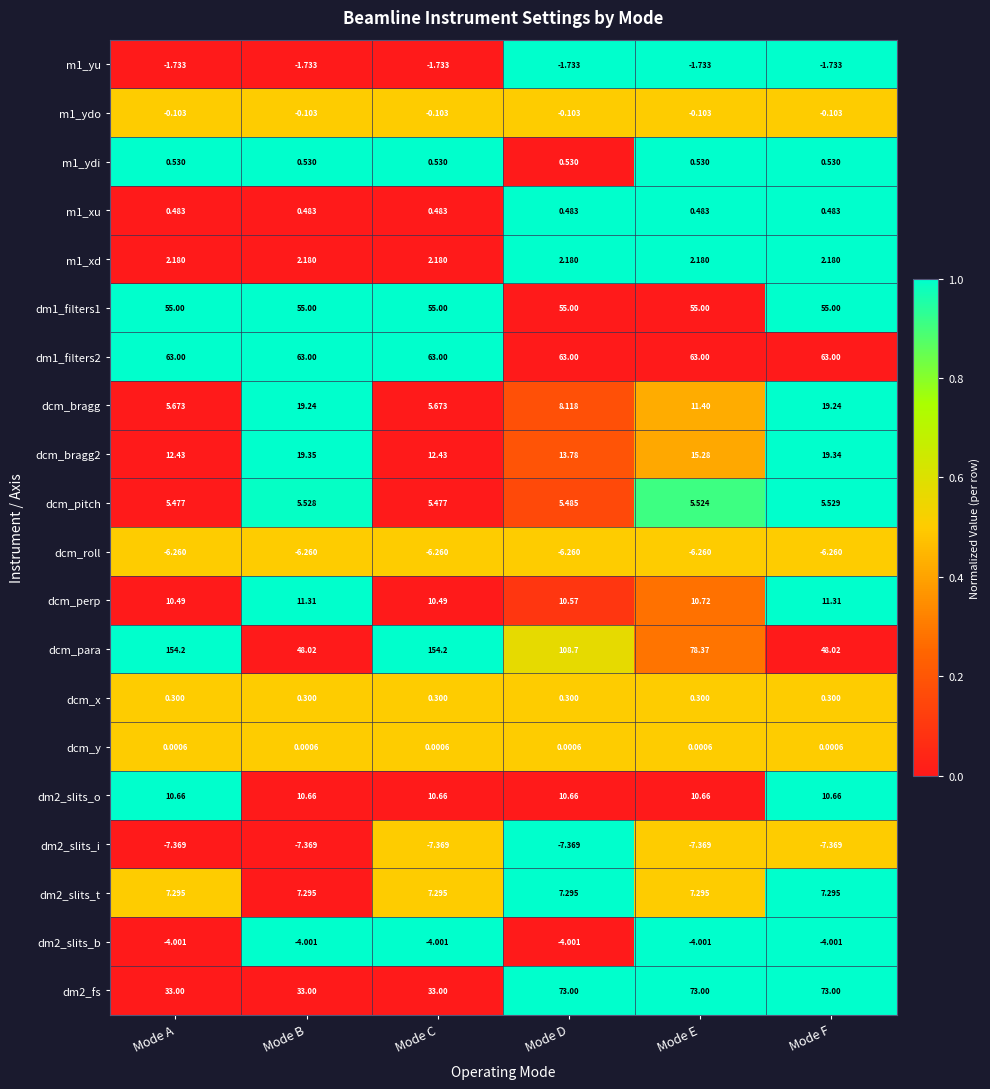

Is the value of dcm_perp at Mode F greater than the value of dm1_filters1 at Mode B?

No